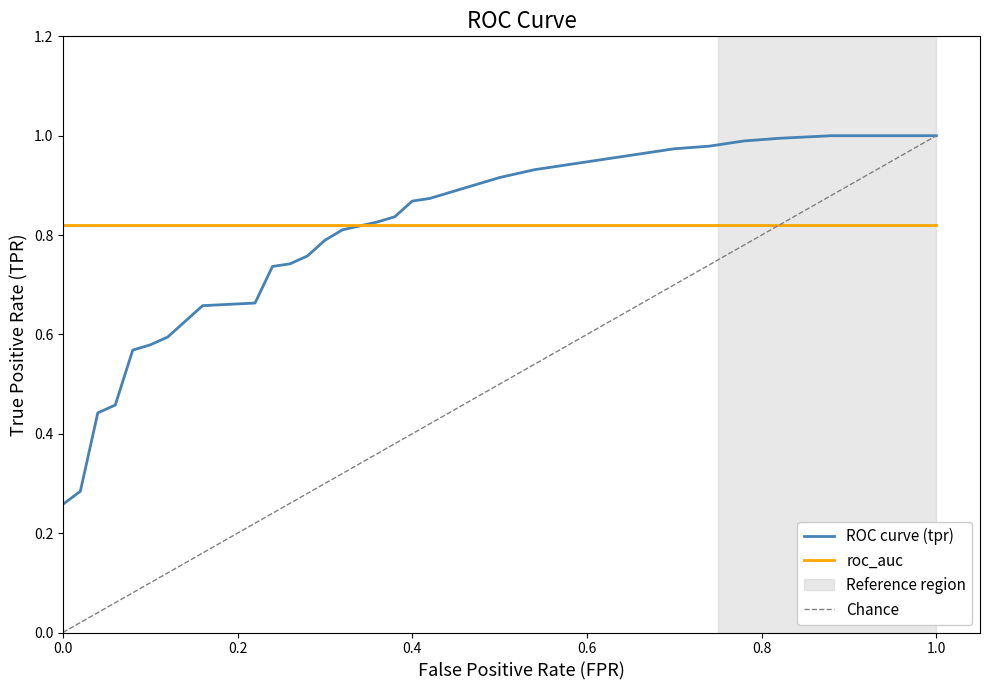

Which series has the largest total across all categories?

roc_auc